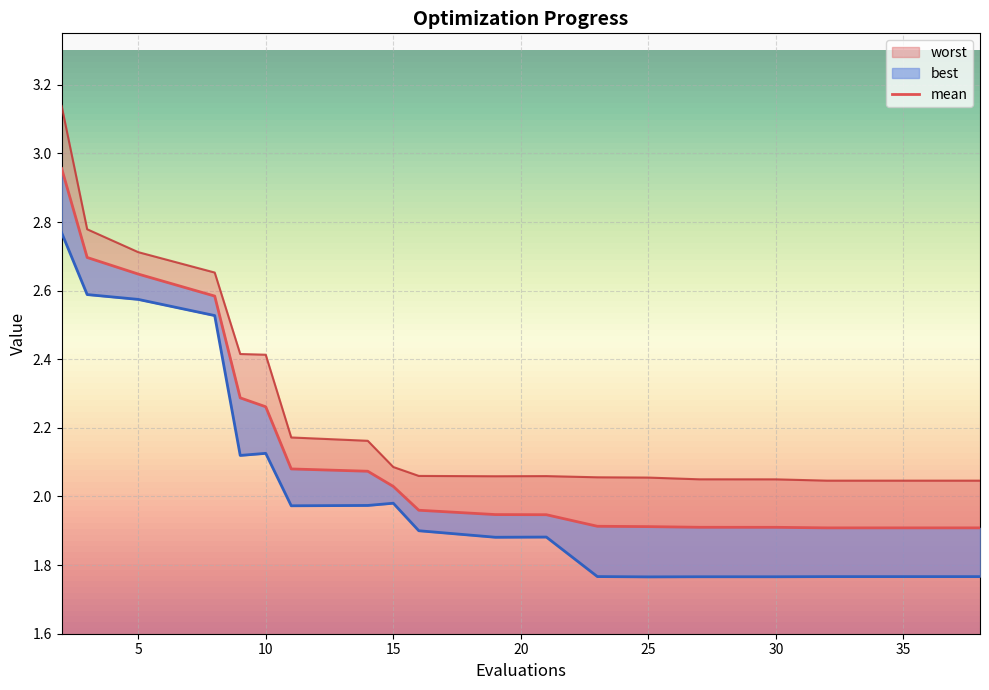

What is the total value across all series at 27?

5.7